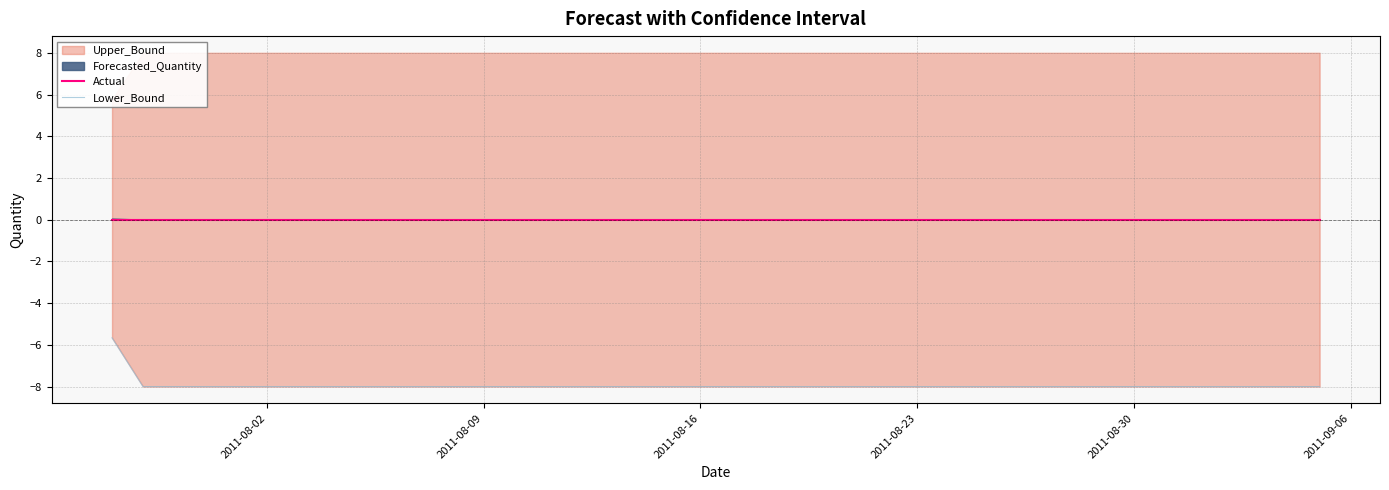

Does the chart have visible grid lines?

Yes